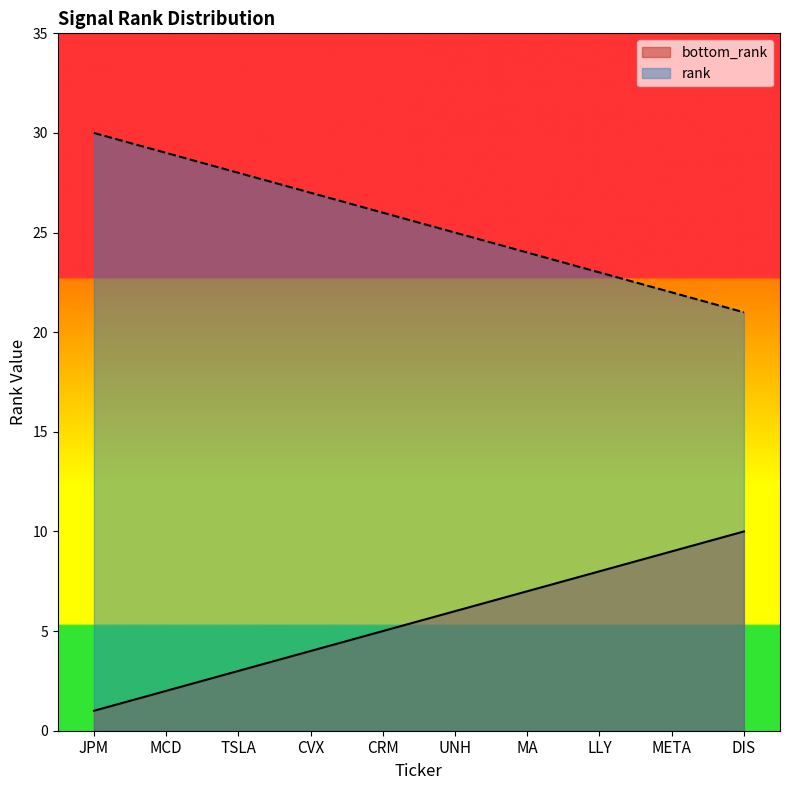

Which label corresponds to the smallest value in the chart?

JPM